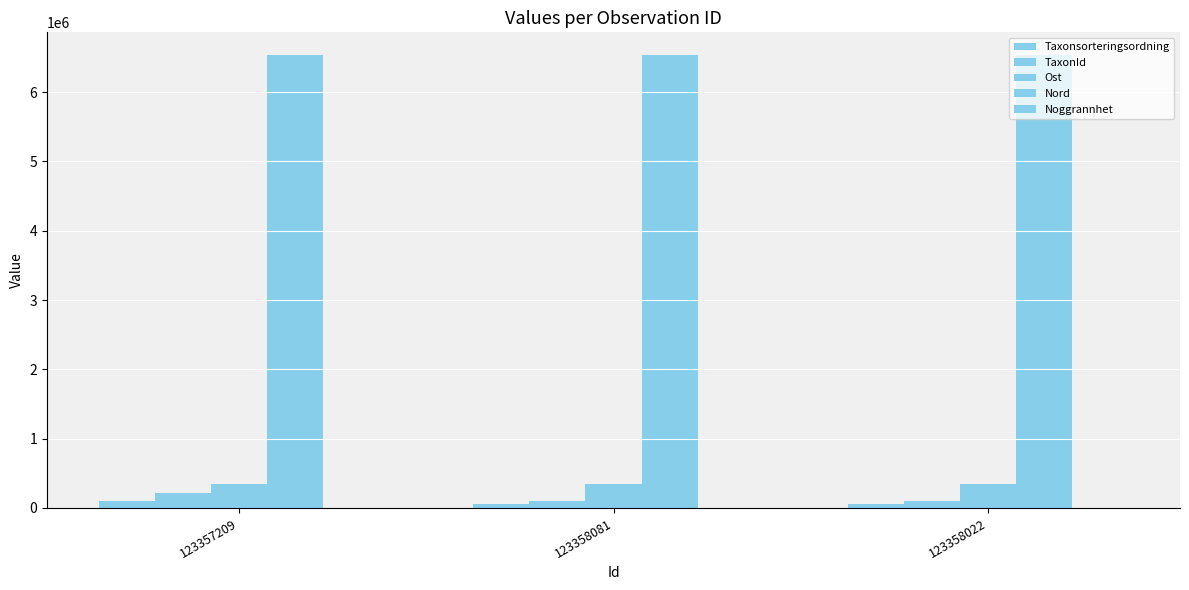

How many categories are shown in the chart?

3